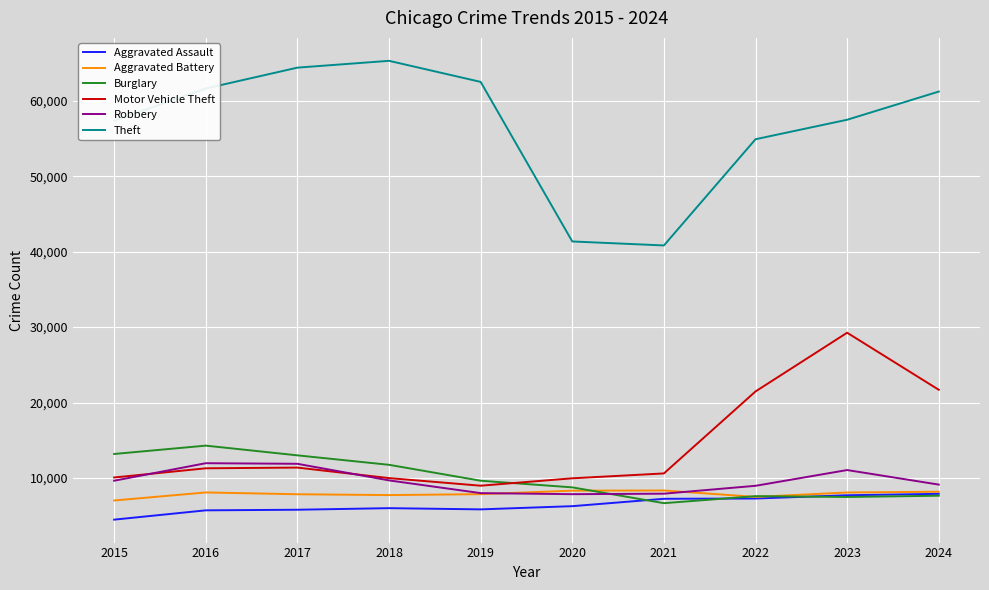

What is the total value across all series at 2022?

107701